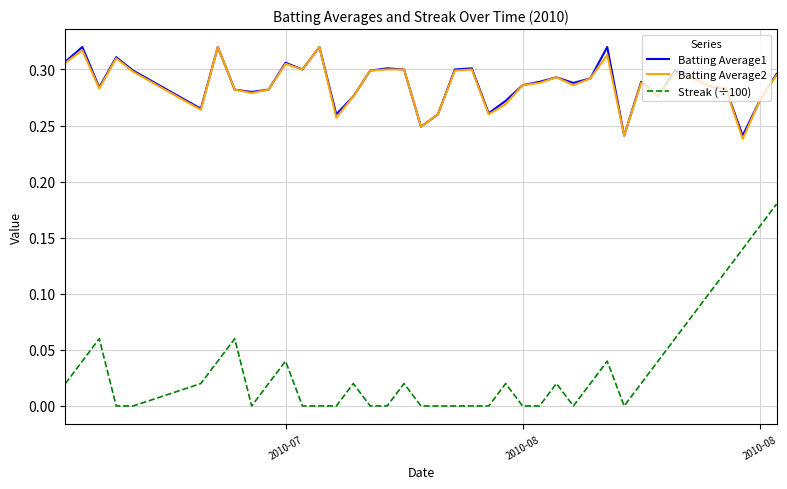

True or false: Streak (÷100) and Batting Average1 cross at least once.

False